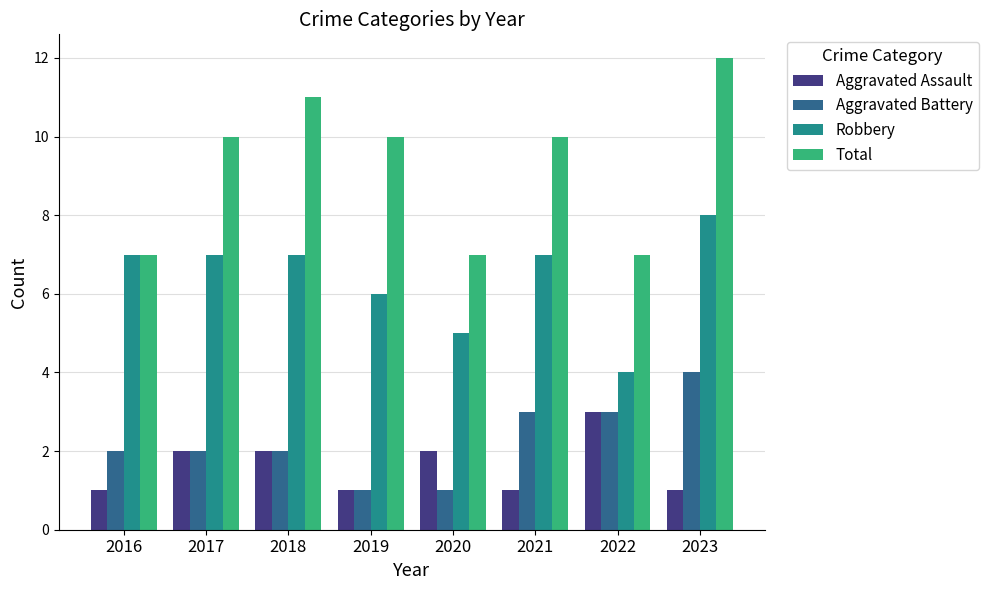

What are all the series names shown in the legend?

Aggravated Assault, Aggravated Battery, Robbery, Total